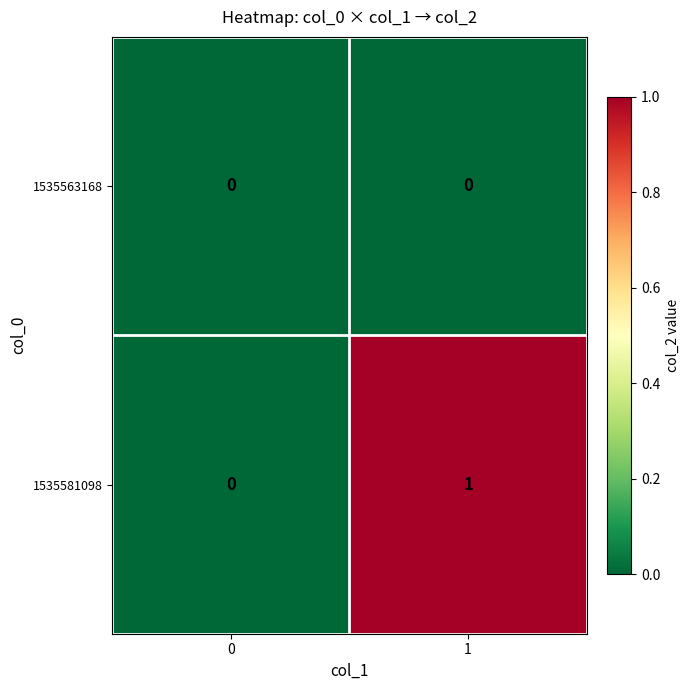

What is the spread (max minus min) of values at 1?

1